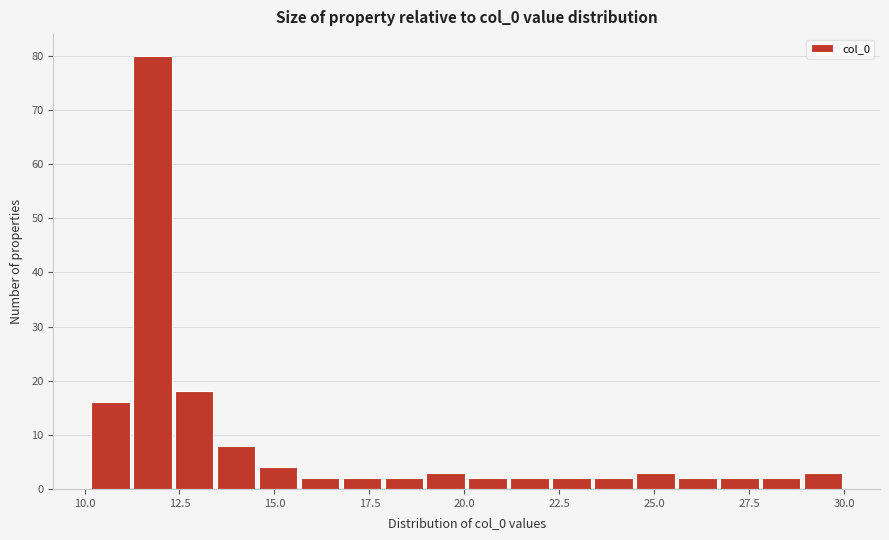

Read against the x-axis, roughly where is the centre of the tallest bar?

12.0